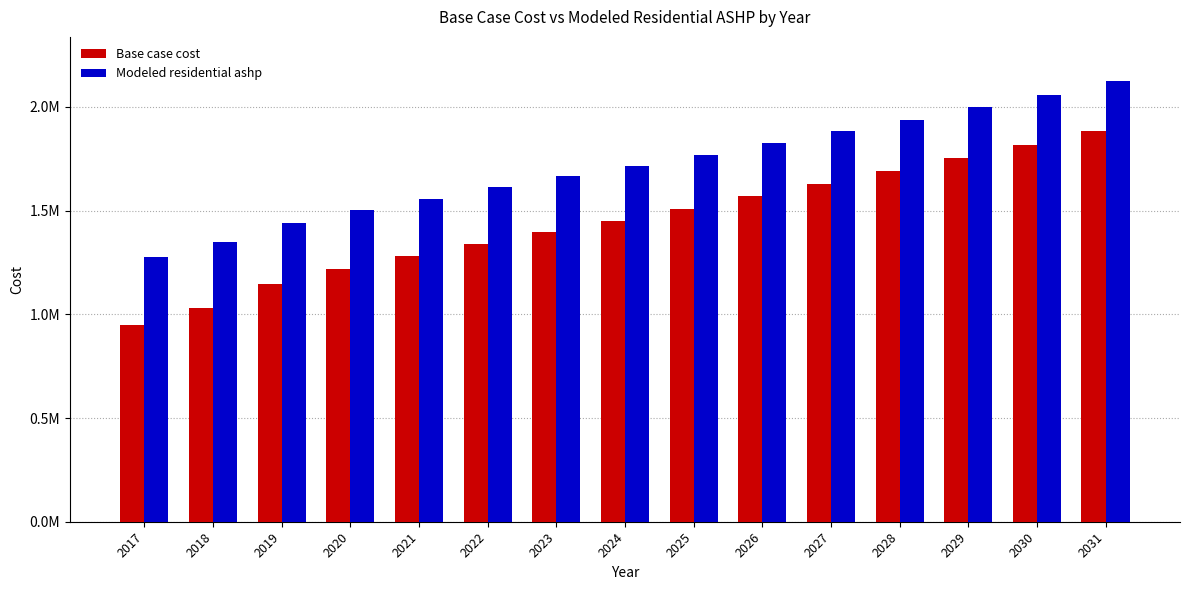

Where is Modeled residential ashp nearest to the value 1702023?

2024